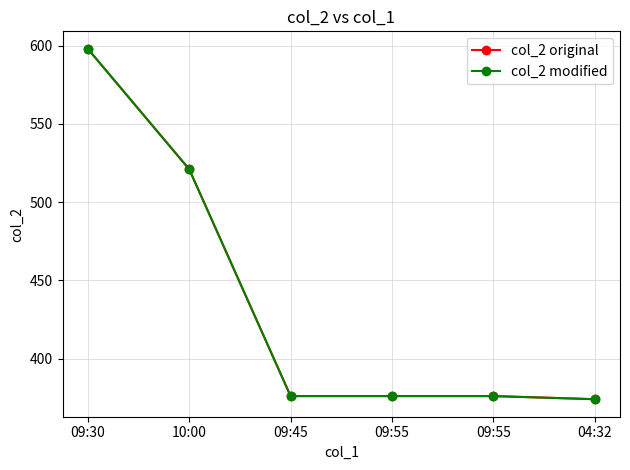

The col_2 modified series shows 685 at 10:00. True or false?

False